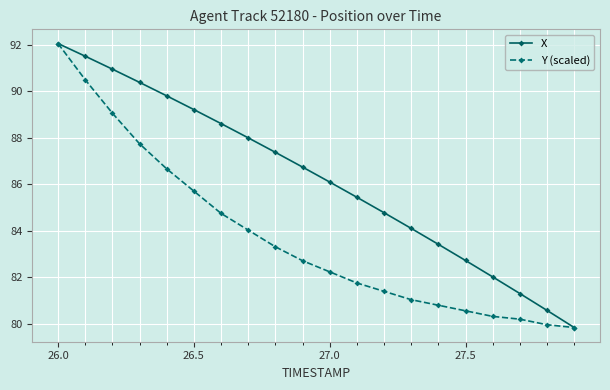

List the series in order of their overall mean, highest first.

X, Y (scaled)